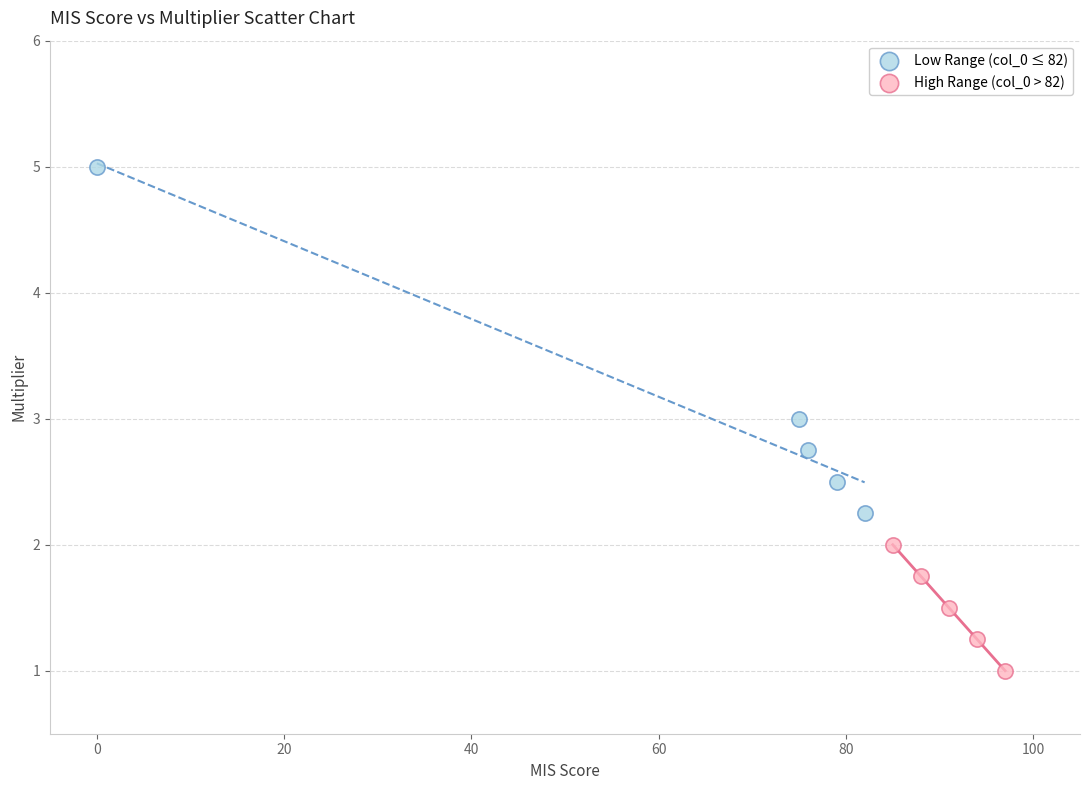

Which series contains the lowest Y value?

High Range (col_0 > 82)